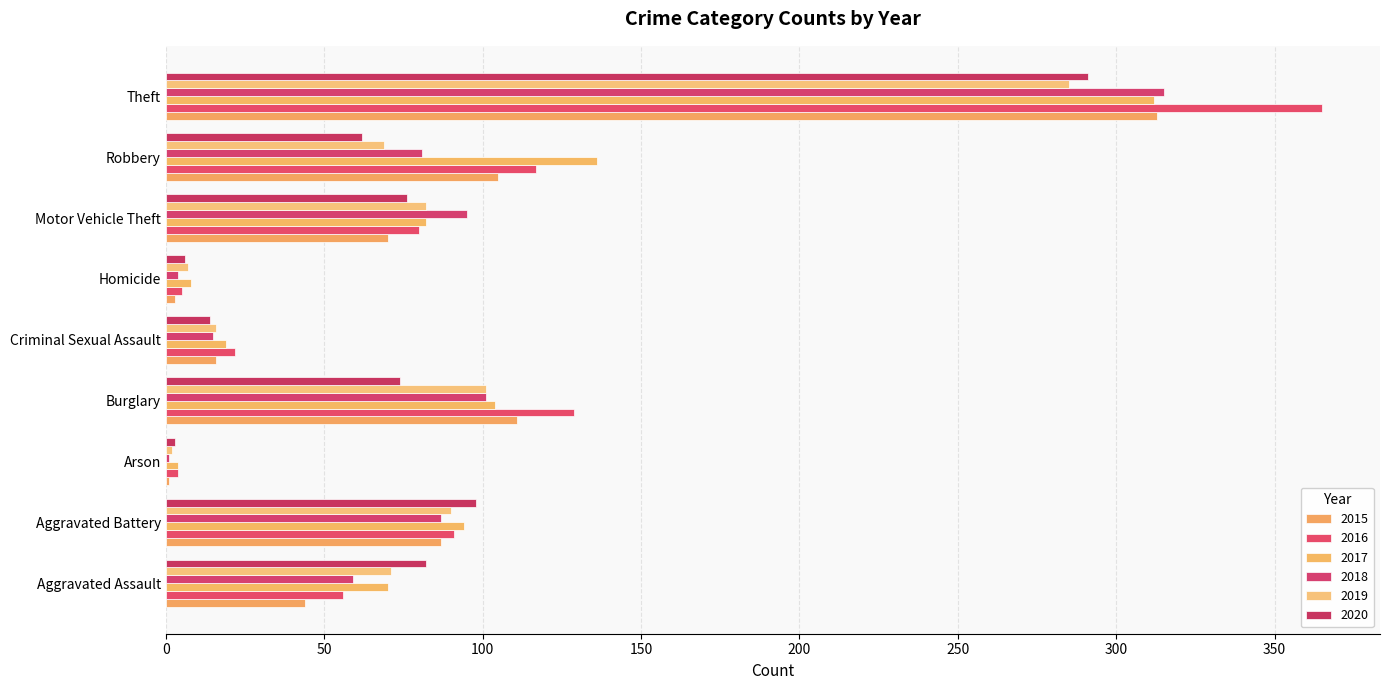

Reading right to left, extract all data points from this chart.

2015: 313	105	70	3	16	111	1	87	44
2016: 365	117	80	5	22	129	4	91	56
2017: 312	136	82	8	19	104	4	94	70
2018: 315	81	95	4	15	101	1	87	59
2019: 285	69	82	7	16	101	2	90	71
2020: 291	62	76	6	14	74	3	98	82